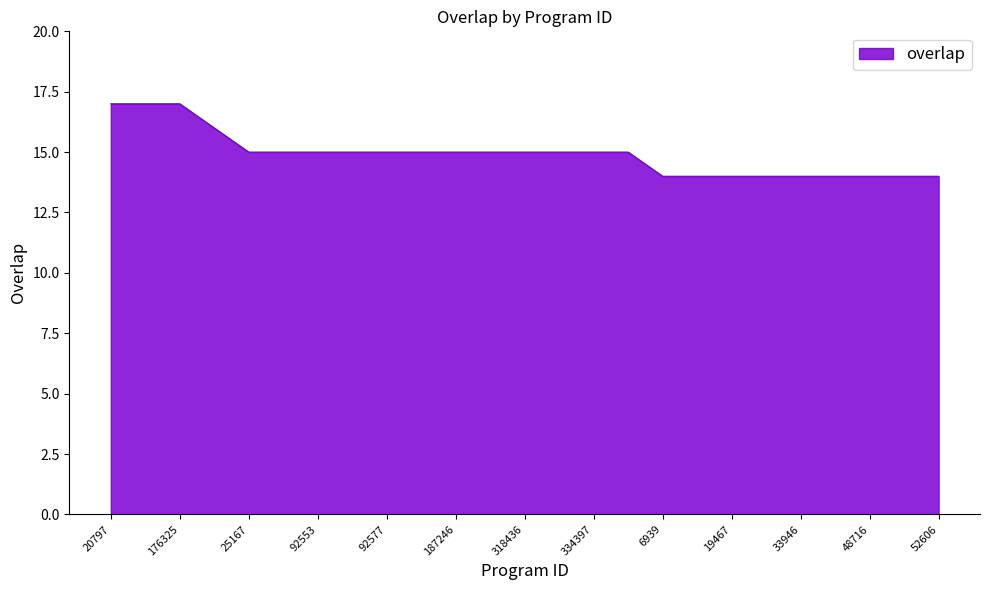

Reading right to left, extract all data points from this chart.

14	14	14	14	14	14	14	14	14	15	15	15	15	15	15	15	15	15	15	15	15	16	17	17	17